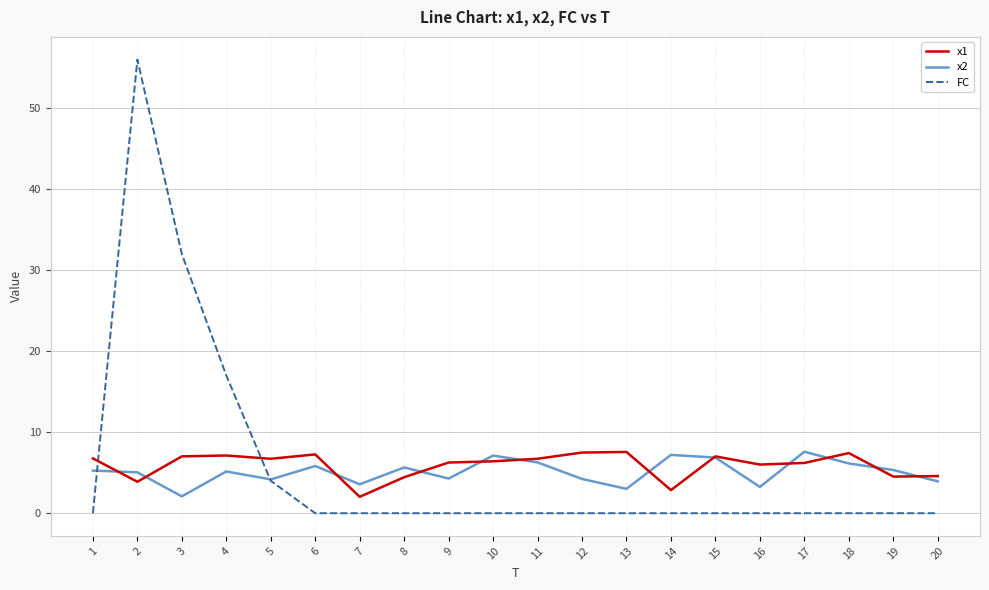

At 13, list the series in order from smallest to largest.

FC, x2, x1